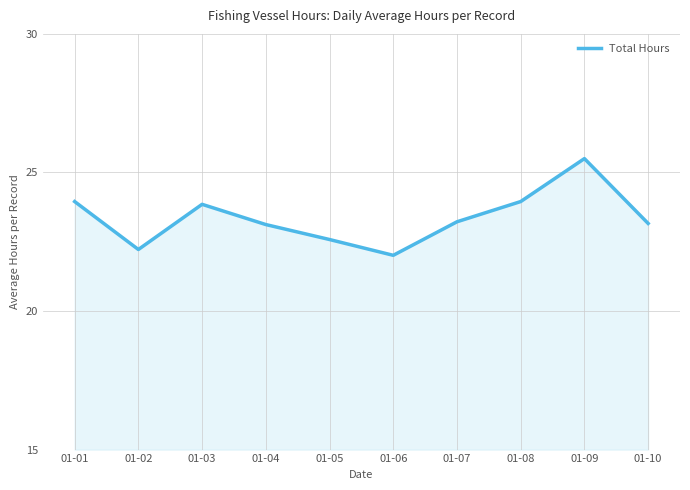

Read the value at 01-05.

22.6